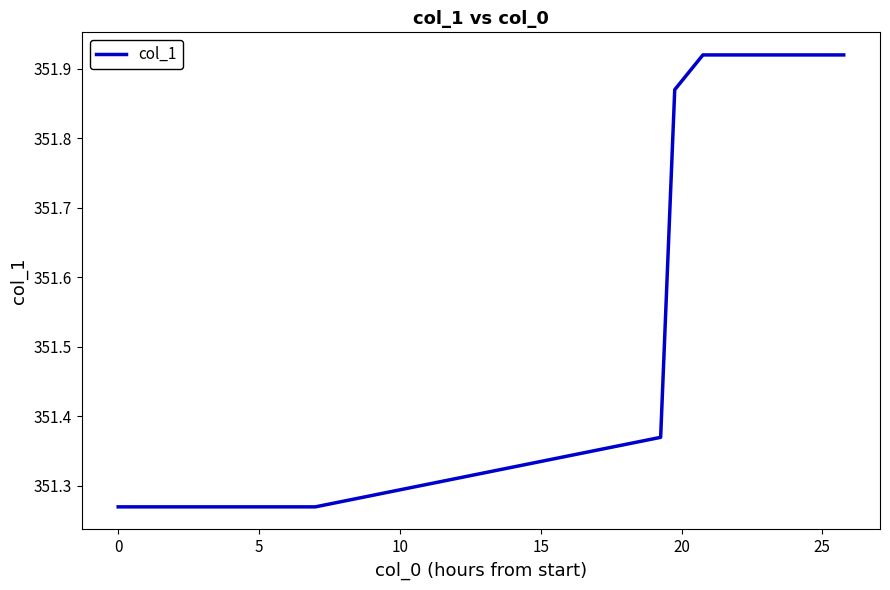

Does the chart have visible grid lines?

No